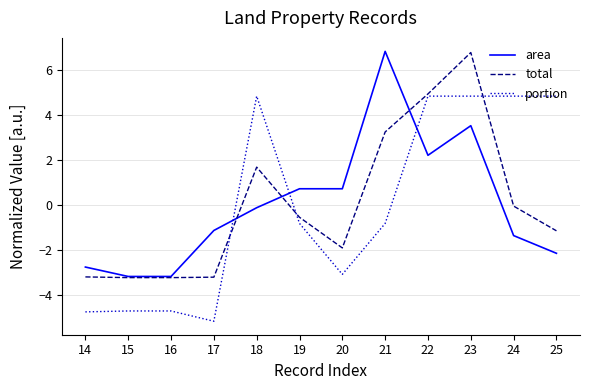

Where do area and portion first cross each other?

17 and 18